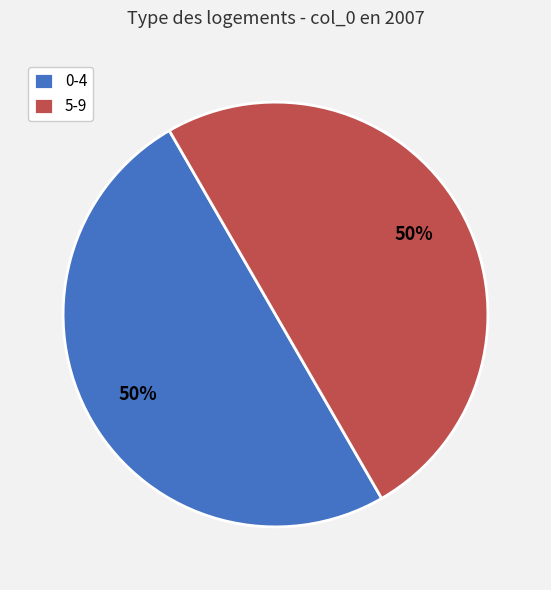

What percentage is the 5-9 slice, to the nearest percent?

50%